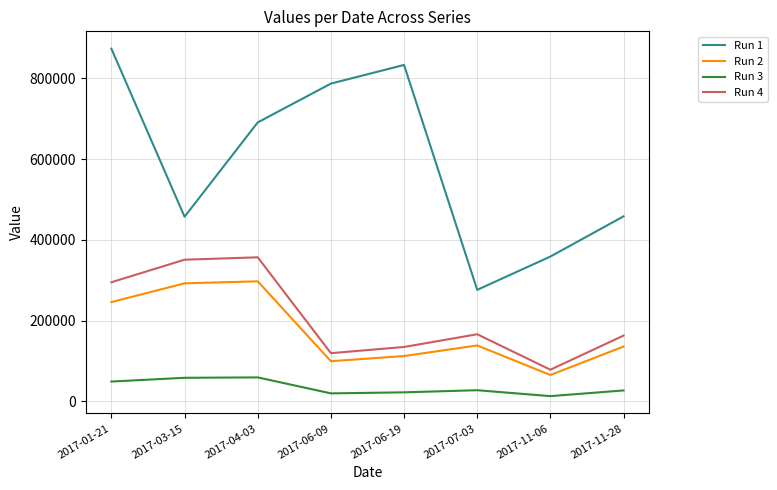

The value of Run 4 at 2017-03-15 is 499407.9. True or false?

False